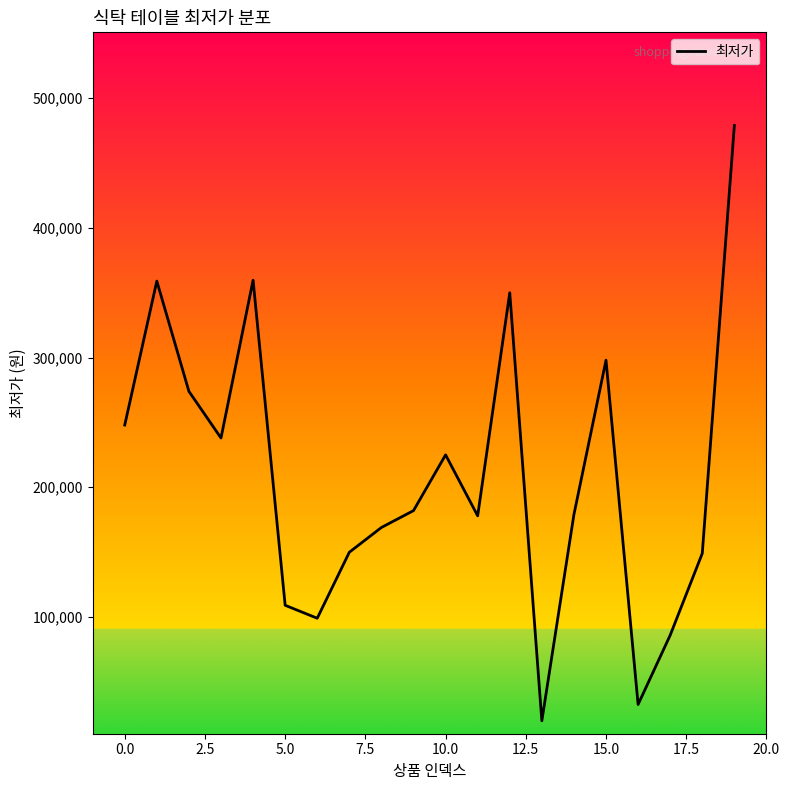

What is the greatest value displayed?

479000